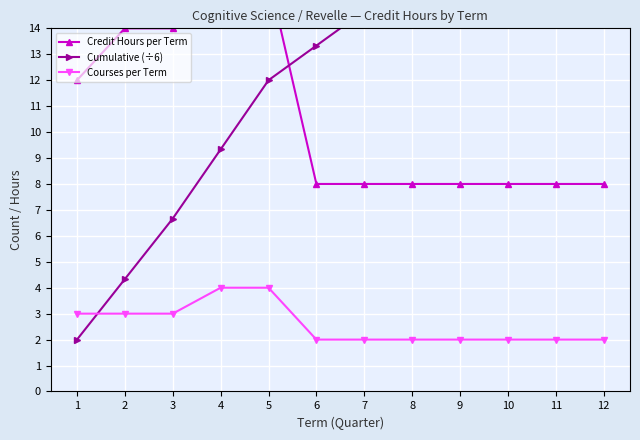

Is the value of Credit Hours per Term at 4 greater than the value of Cumulative (÷6) at 5?

Yes